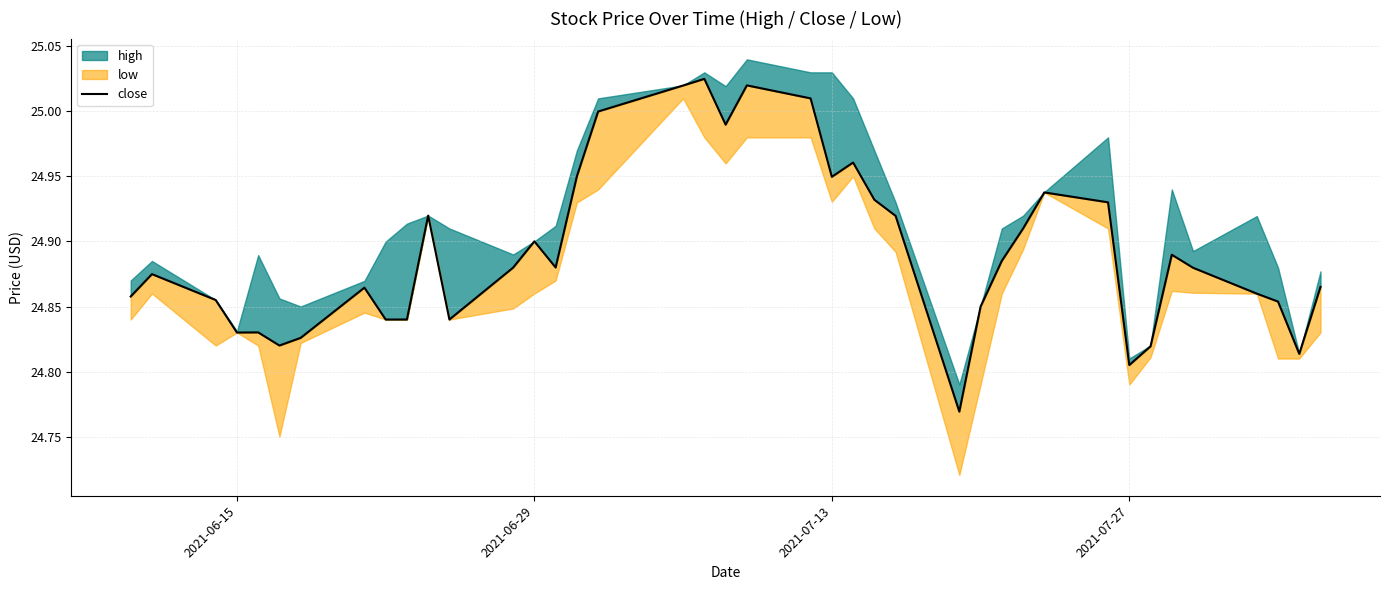

Does the chart display data point markers on the line(s)?

No